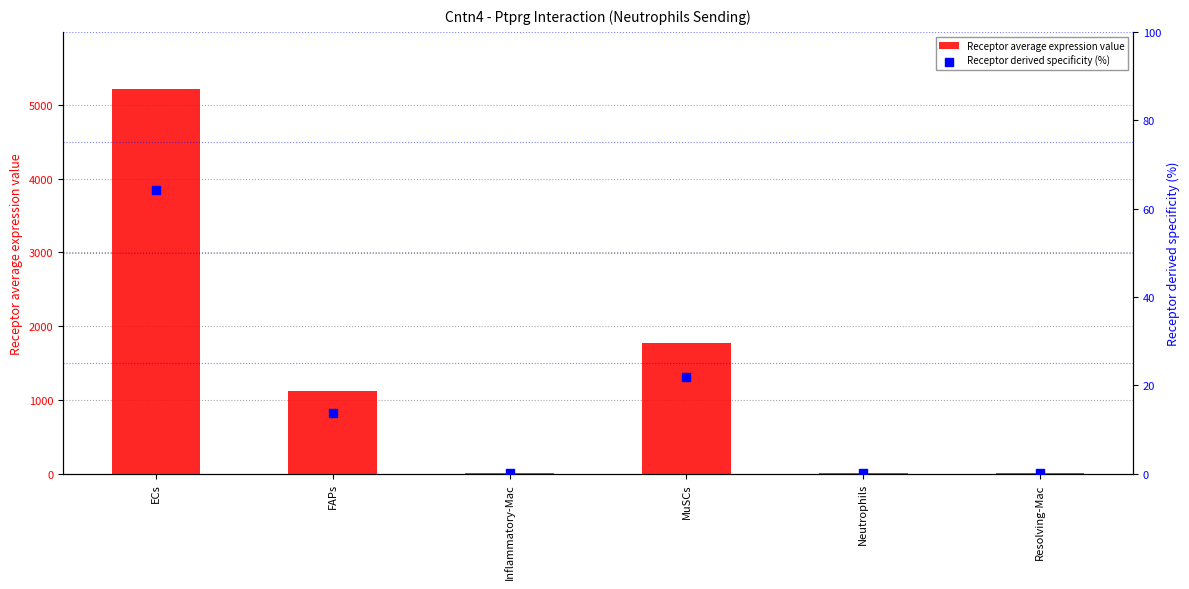

At how many categories does at least one series exceed 588?

3